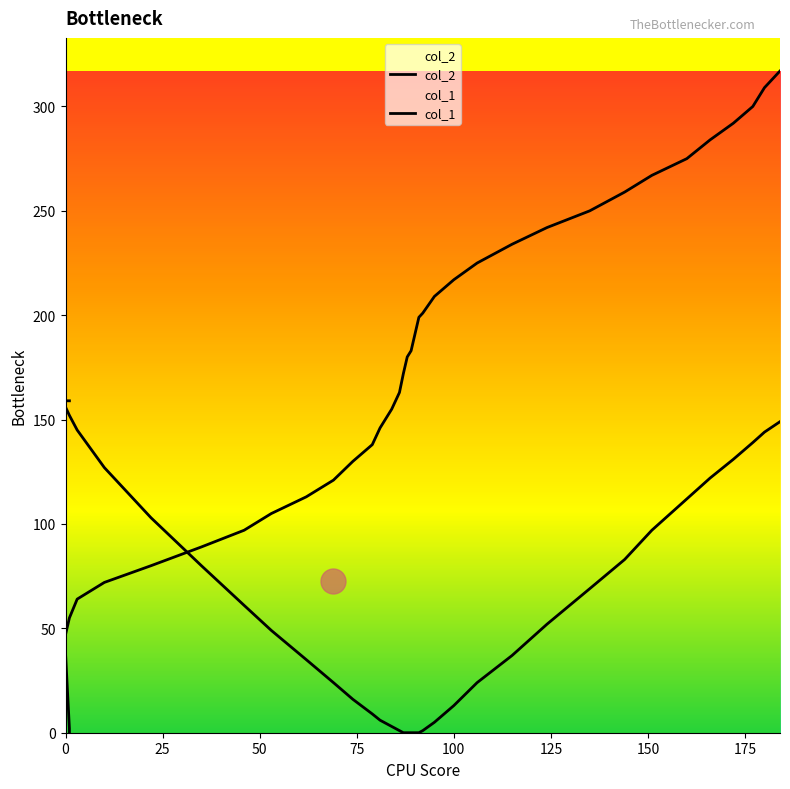

What is the average value of the col_1 series?

71